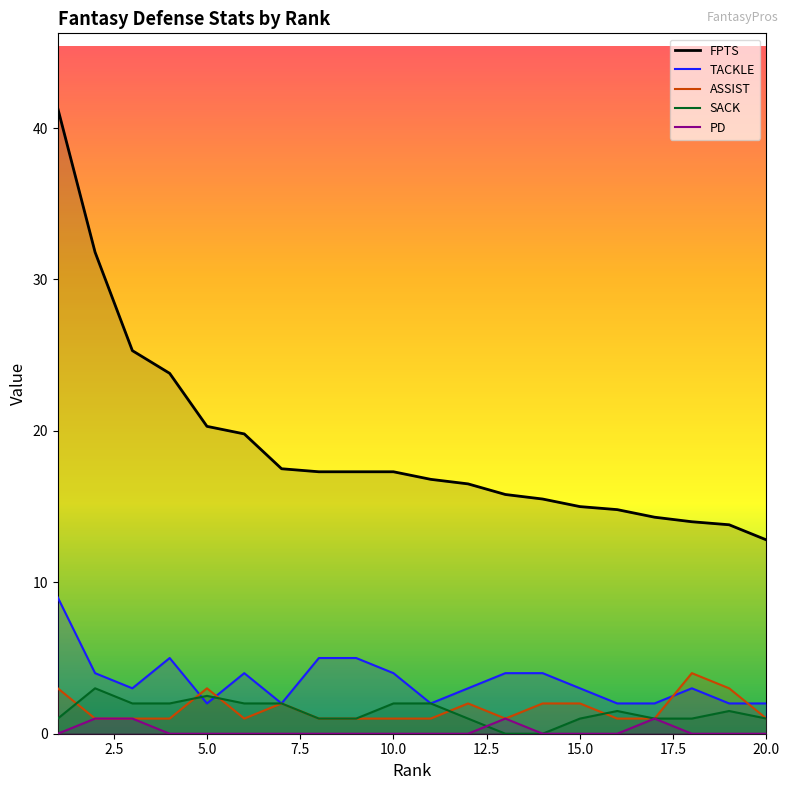

Reading left to right, list all the values displayed in this chart.

FPTS: 41.3	31.8	25.3	23.8	20.3	19.8	17.5	17.3	17.3	17.3	16.8	16.5	15.8	15.5	15.0	14.8	14.3	14.0	13.8	12.8
TACKLE: 9.0	4.0	3.0	5.0	2.0	4.0	2.0	5.0	5.0	4.0	2.0	3.0	4.0	4.0	3.0	2.0	2.0	3.0	2.0	2.0
ASSIST: 3.0	1.0	1.0	1.0	3.0	1.0	2.0	1.0	1.0	1.0	1.0	2.0	1.0	2.0	2.0	1.0	1.0	4.0	3.0	1.0
SACK: 1.0	3.0	2.0	2.0	2.5	2.0	2.0	1.0	1.0	2.0	2.0	1.0	0.0	0.0	1.0	1.5	1.0	1.0	1.5	1.0
PD: 0.0	1.0	1.0	0.0	0.0	0.0	0.0	0.0	0.0	0.0	0.0	0.0	1.0	0.0	0.0	0.0	1.0	0.0	0.0	0.0